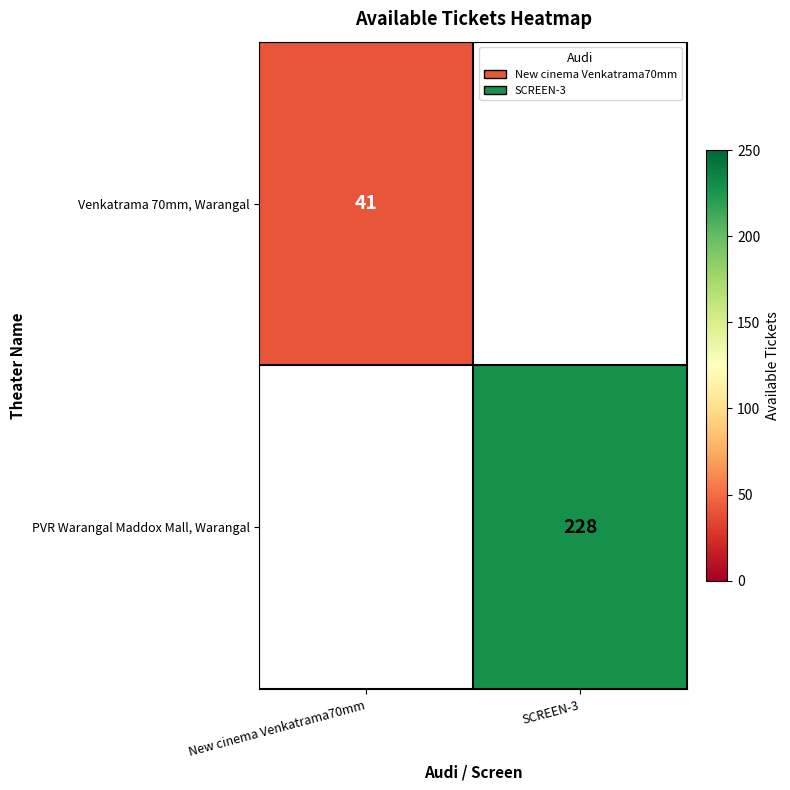

At SCREEN-3, list the series in order from smallest to largest.

Venkatrama 70mm, Warangal, PVR Warangal Maddox Mall, Warangal